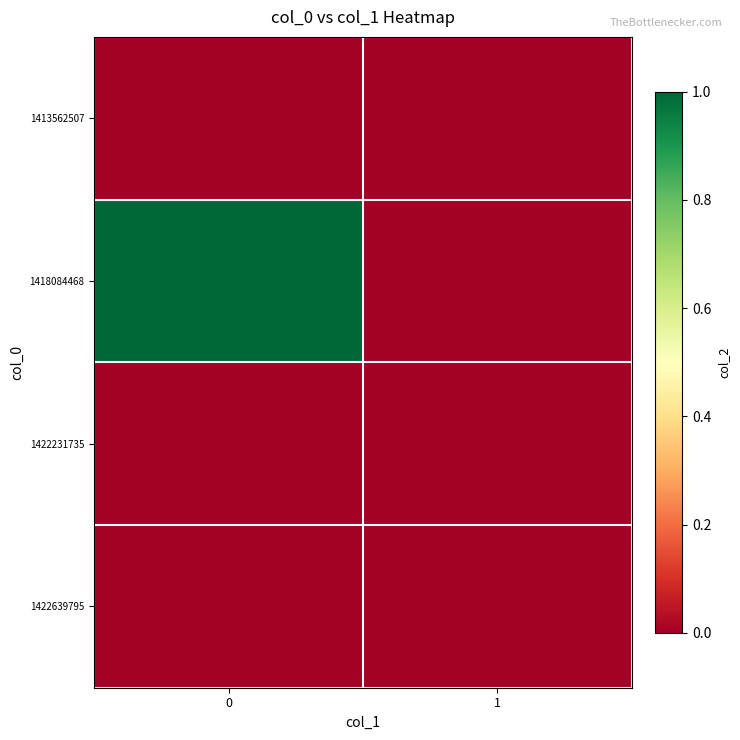

Reading left to right, extract all data points from this chart.

1413562507: 0=0	1=0
1418084468: 0=1	1=0
1422231735: 0=0	1=0
1422639795: 0=0	1=0